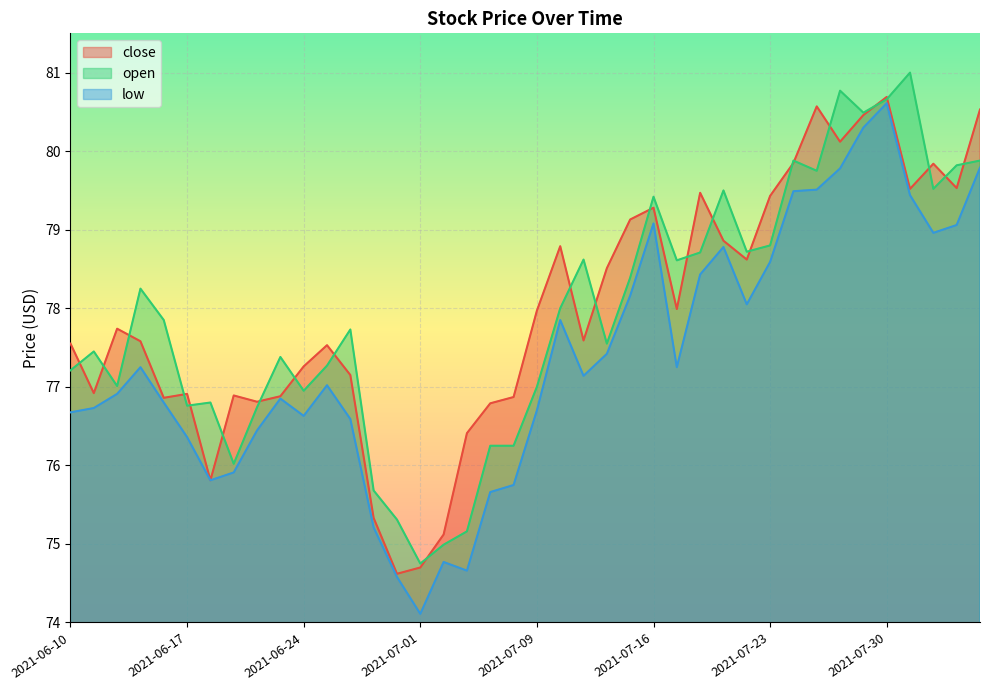

Reading left to right, transcribe all the data shown in this chart.

close: 77.5	76.9	77.7	77.6	76.9	76.9	75.8	76.9	76.8	76.9	77.3	77.5	77.2	75.3	74.6	74.7	75.1	76.4	76.8	76.9	78.0	78.8	77.6	78.5	79.1	79.3	78.0	79.5	78.9	78.6	79.4	79.8	80.6	80.1	80.5	80.7	79.5	79.8	79.5	80.5
open: 77.2	77.5	77.0	78.2	77.8	76.8	76.8	76.0	76.7	77.4	77.0	77.3	77.7	75.7	75.3	74.8	75.0	75.2	76.2	76.2	77.0	78.0	78.6	77.5	78.4	79.4	78.6	78.7	79.5	78.7	78.8	79.9	79.8	80.8	80.5	80.7	81.0	79.5	79.8	79.9
low: 76.7	76.7	76.9	77.2	76.8	76.4	75.8	75.9	76.4	76.8	76.6	77.0	76.6	75.2	74.6	74.1	74.8	74.7	75.7	75.8	76.7	77.8	77.1	77.4	78.2	79.1	77.2	78.4	78.8	78.0	78.6	79.5	79.5	79.8	80.3	80.6	79.4	79.0	79.1	79.8